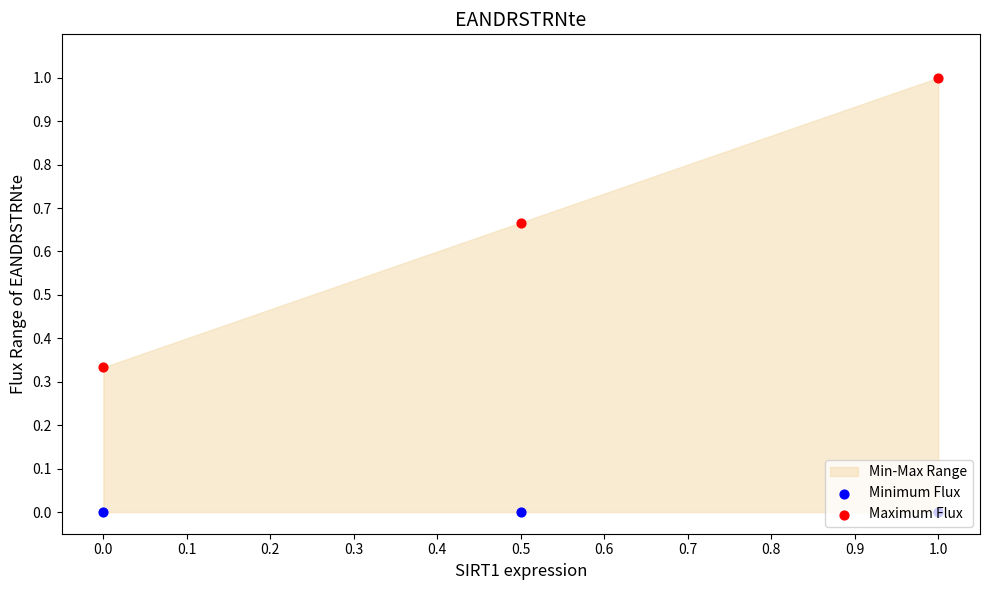

Is the value of Maximum Flux at 0.5 greater than the value of Minimum Flux at 0.0?

Yes